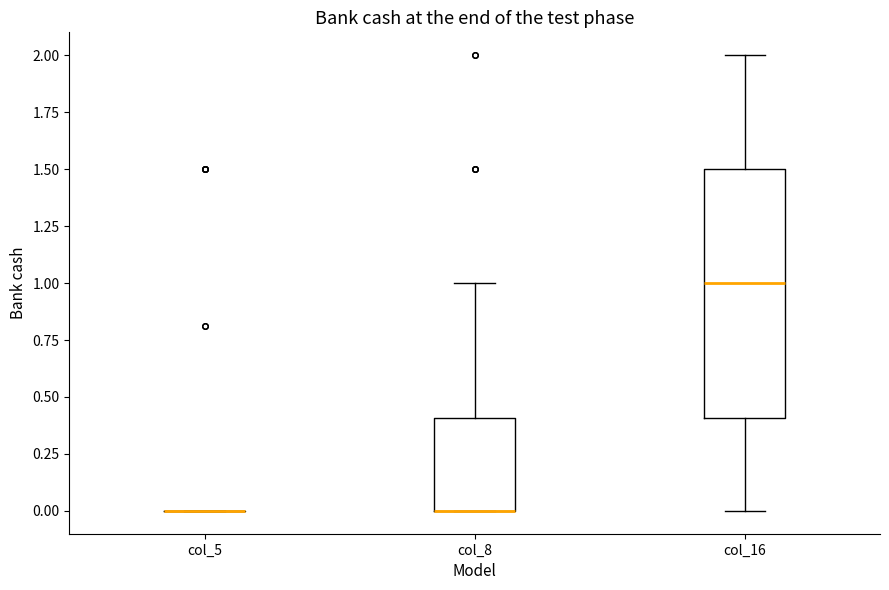

Comparing the boxes themselves (not the whiskers), which one is the tallest?

col_16